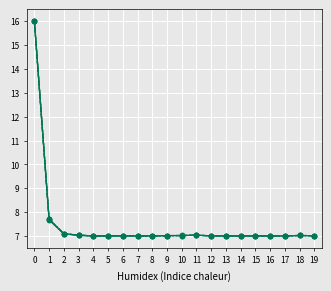

How many series are shown in this chart?

5